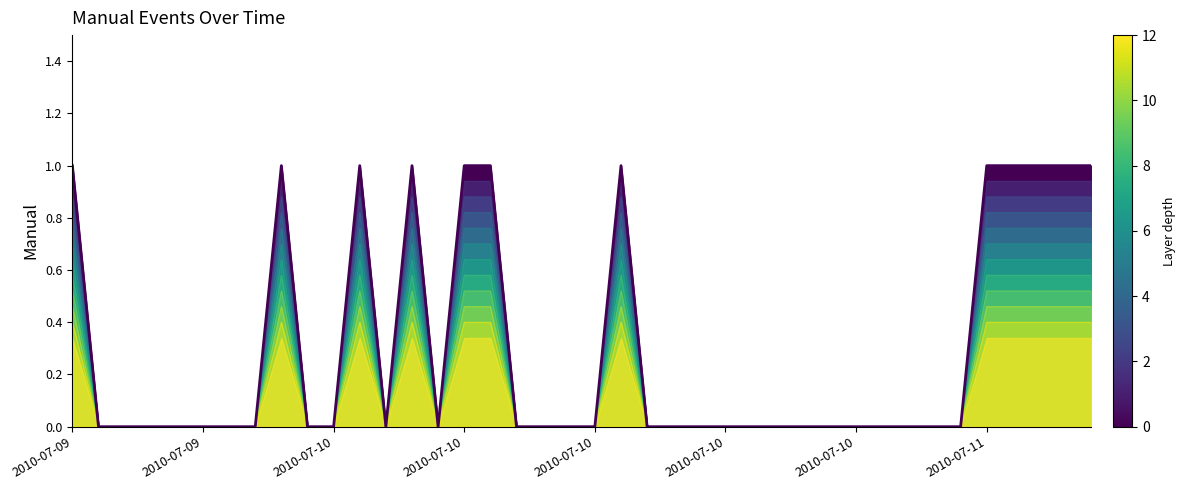

At which category does the chart reach its peak across all series?

2010-07-09